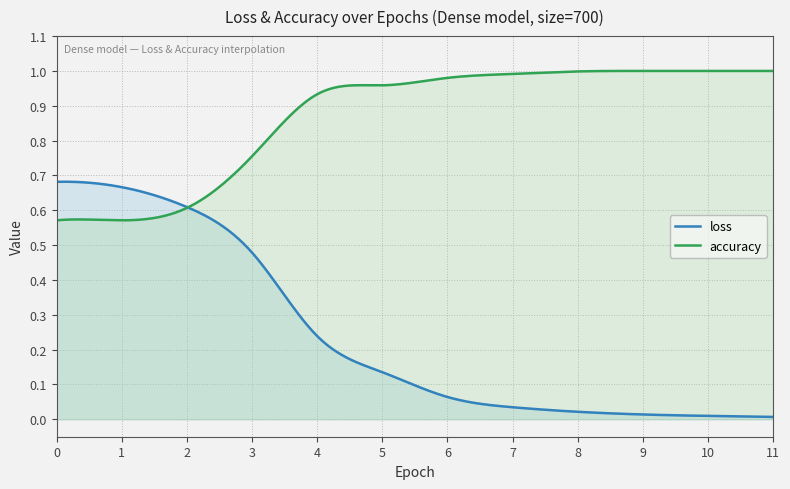

Reading left to right, transcribe all the data shown in this chart.

loss: 0.7	0.7	0.6	0.5	0.2	0.1	0.1	0.0	0.0	0.0	0.0	0.0
accuracy: 0.6	0.6	0.6	0.8	0.9	1.0	1.0	1.0	1.0	1.0	1.0	1.0